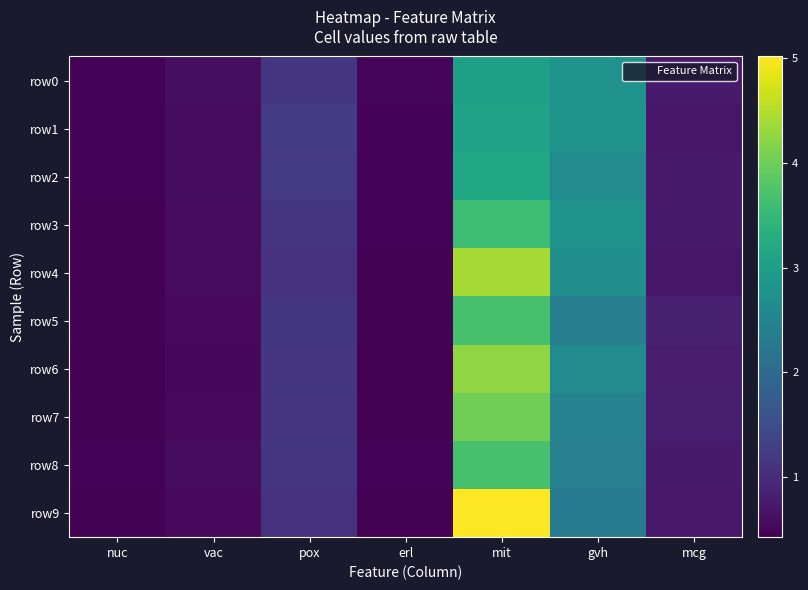

Reading left to right, what are all the values shown in this chart?

row0: nuc=0.5	vac=0.6	pox=1.1	erl=0.5	mit=3.0	gvh=2.8	mcg=0.8
row1: nuc=0.5	vac=0.6	pox=1.2	erl=0.5	mit=3.1	gvh=2.8	mcg=0.7
row2: nuc=0.5	vac=0.6	pox=1.2	erl=0.5	mit=3.2	gvh=2.6	mcg=0.8
row3: nuc=0.4	vac=0.6	pox=1.1	erl=0.5	mit=3.6	gvh=2.8	mcg=0.8
row4: nuc=0.4	vac=0.6	pox=1.1	erl=0.5	mit=4.4	gvh=2.7	mcg=0.7
row5: nuc=0.5	vac=0.5	pox=1.2	erl=0.5	mit=3.7	gvh=2.4	mcg=0.8
row6: nuc=0.4	vac=0.5	pox=1.2	erl=0.4	mit=4.2	gvh=2.6	mcg=0.8
row7: nuc=0.4	vac=0.5	pox=1.1	erl=0.4	mit=4.0	gvh=2.5	mcg=0.8
row8: nuc=0.5	vac=0.6	pox=1.1	erl=0.5	mit=3.7	gvh=2.4	mcg=0.8
row9: nuc=0.5	vac=0.5	pox=1.1	erl=0.4	mit=5.0	gvh=2.3	mcg=0.7